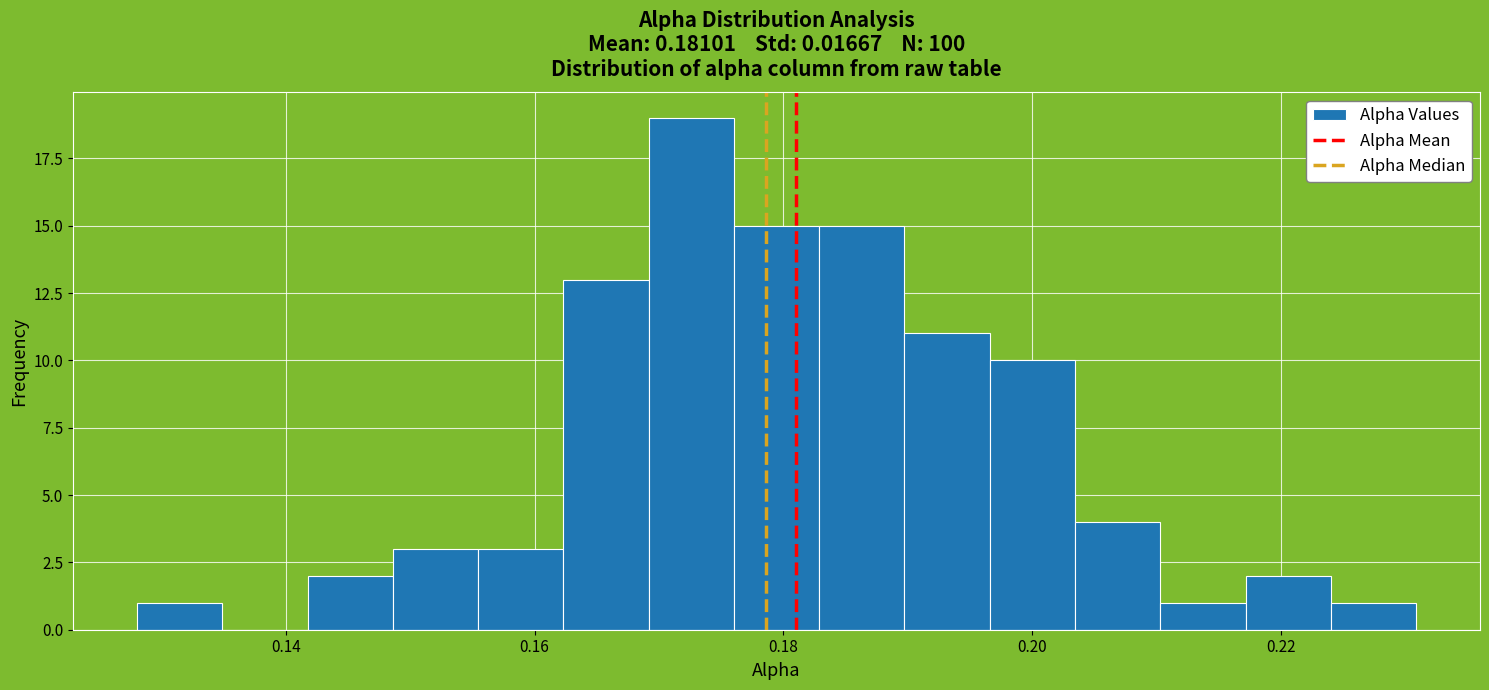

Read against the x-axis, roughly where is the centre of the tallest bar?

0.172